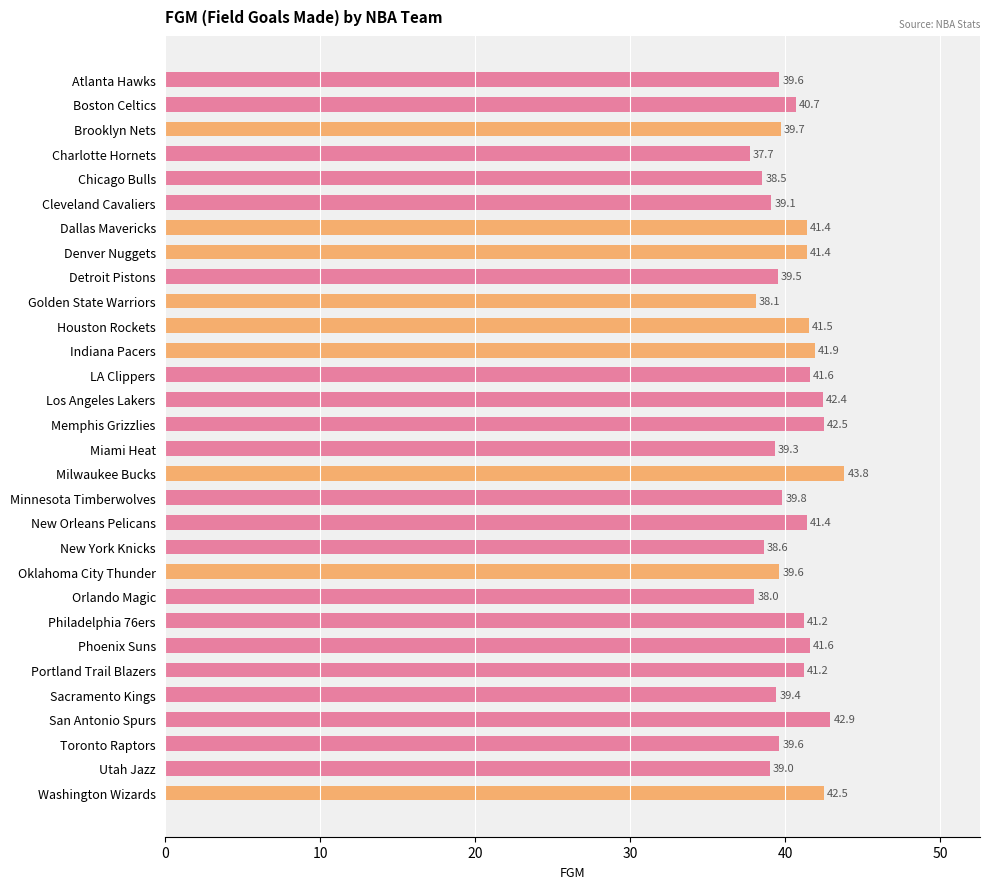

At which category does the chart reach its peak across all series?

Milwaukee Bucks